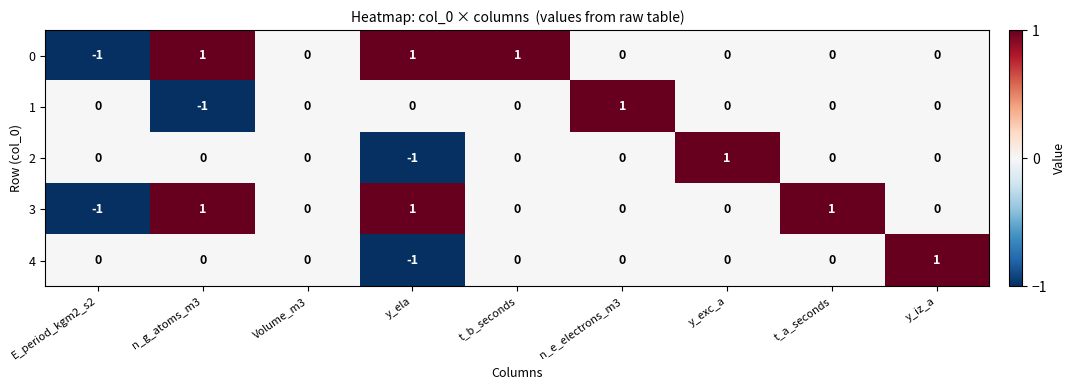

How many distinct data groups are displayed?

5